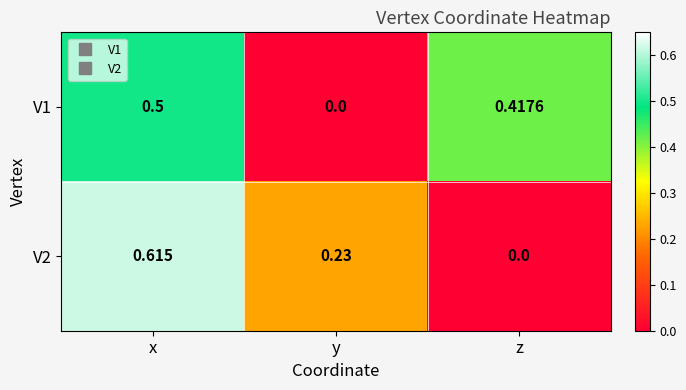

Which category has the highest value in the V2 series?

x